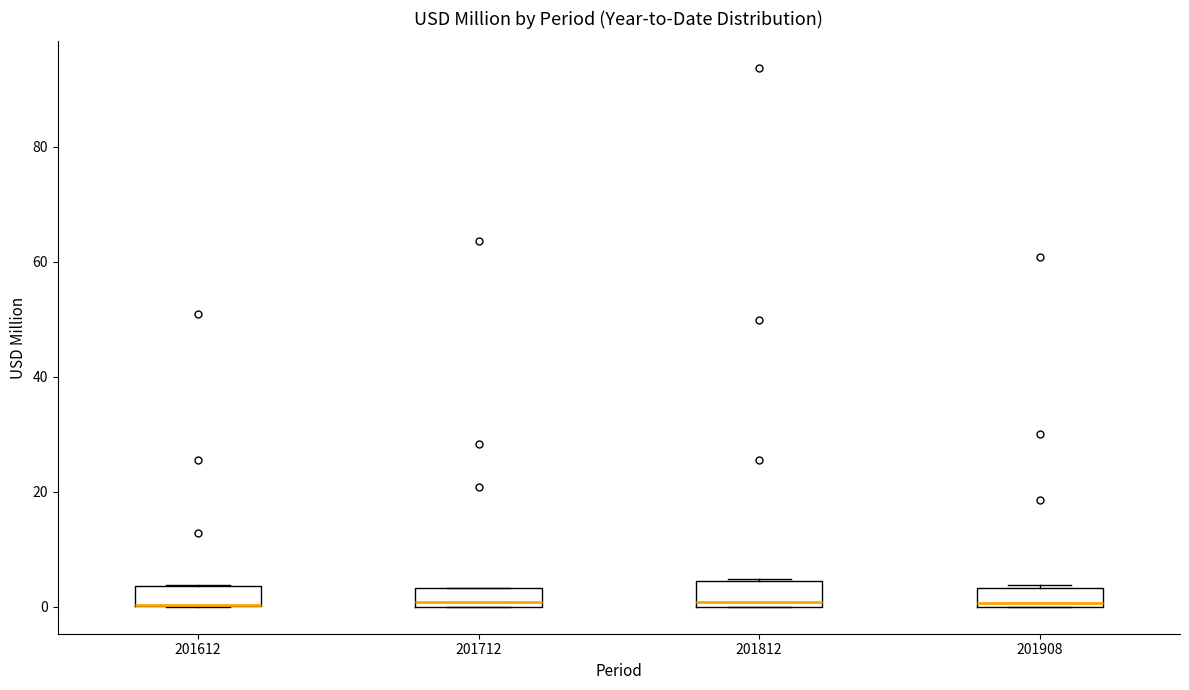

Where is the upper edge of the box at x = 201612 on the y-axis? The values are not printed on the chart, so give them approximately, as read against the axis.

4